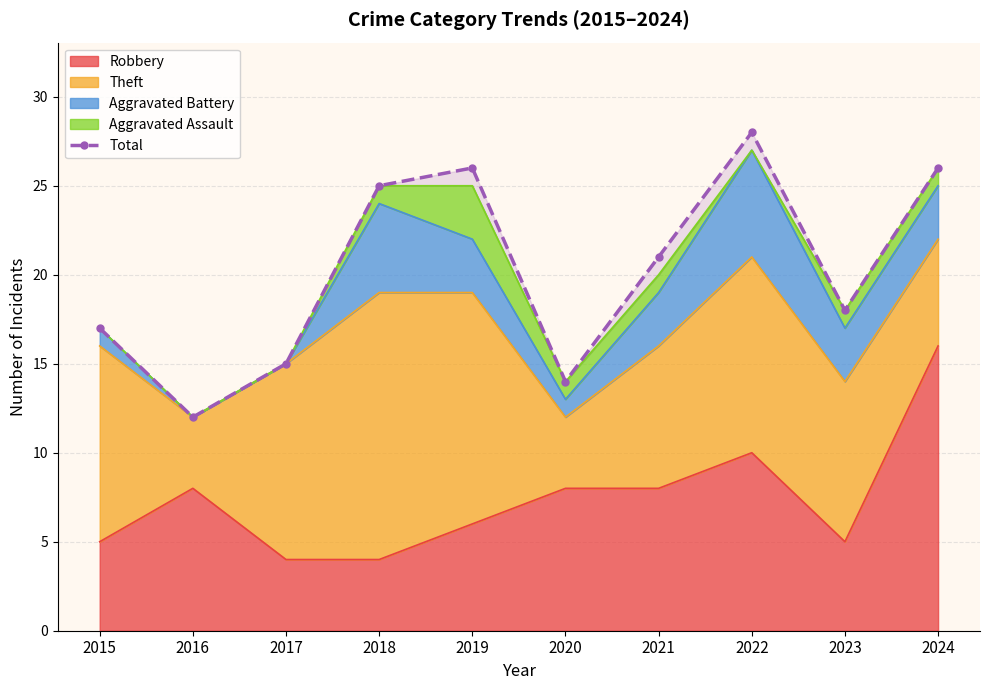

How many data points are less than 21?

5